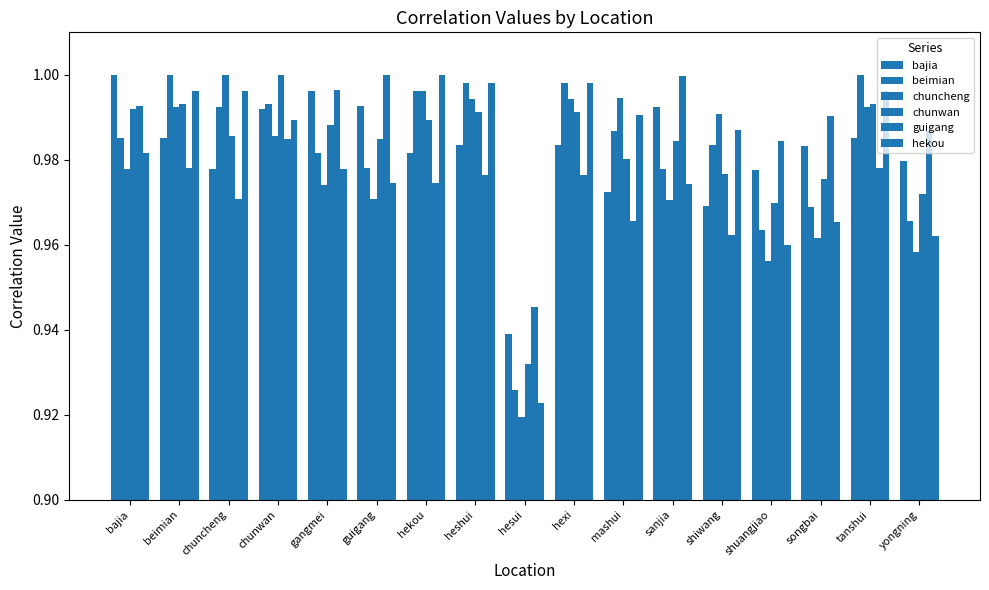

Reading left to right, what are all the values shown in this chart?

bajia: 1.0	1.0	1.0	1.0	1.0	1.0	1.0	1.0	0.9	1.0	1.0	1.0	1.0	1.0	1.0	1.0	1.0
beimian: 1.0	1.0	1.0	1.0	1.0	1.0	1.0	1.0	0.9	1.0	1.0	1.0	1.0	1.0	1.0	1.0	1.0
chuncheng: 1.0	1.0	1.0	1.0	1.0	1.0	1.0	1.0	0.9	1.0	1.0	1.0	1.0	1.0	1.0	1.0	1.0
chunwan: 1.0	1.0	1.0	1.0	1.0	1.0	1.0	1.0	0.9	1.0	1.0	1.0	1.0	1.0	1.0	1.0	1.0
guigang: 1.0	1.0	1.0	1.0	1.0	1.0	1.0	1.0	0.9	1.0	1.0	1.0	1.0	1.0	1.0	1.0	1.0
hekou: 1.0	1.0	1.0	1.0	1.0	1.0	1.0	1.0	0.9	1.0	1.0	1.0	1.0	1.0	1.0	1.0	1.0